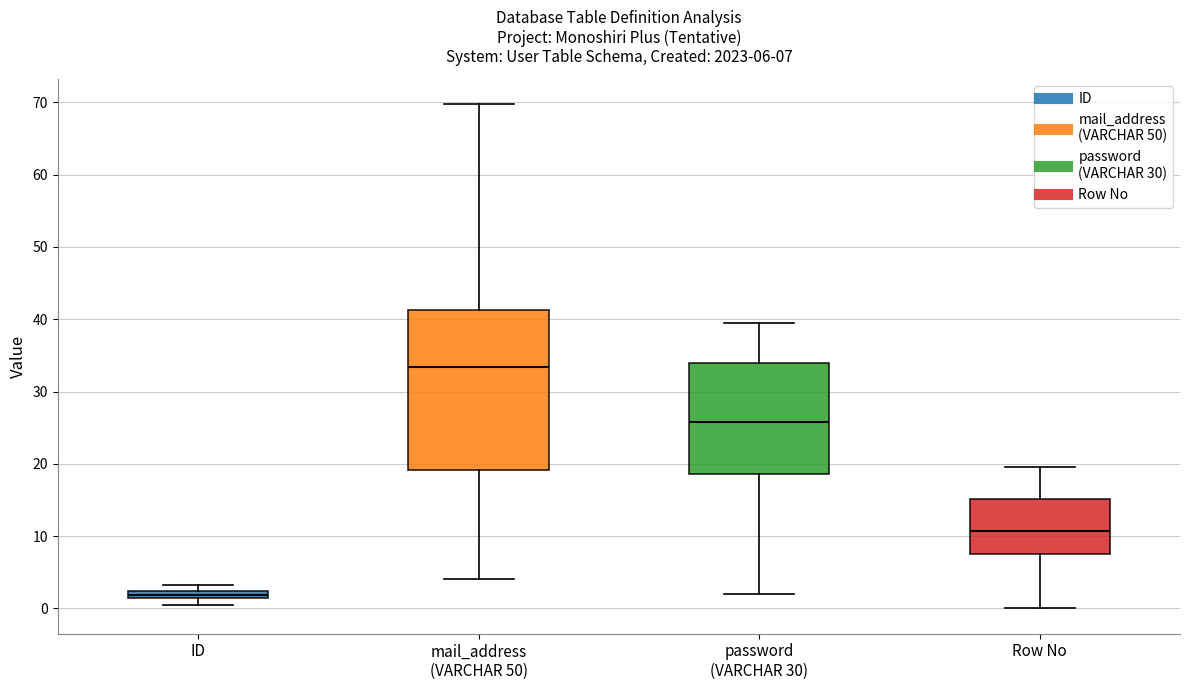

Comparing the boxes themselves (not the whiskers), which one is the tallest?

mail_address (VARCHAR 50)